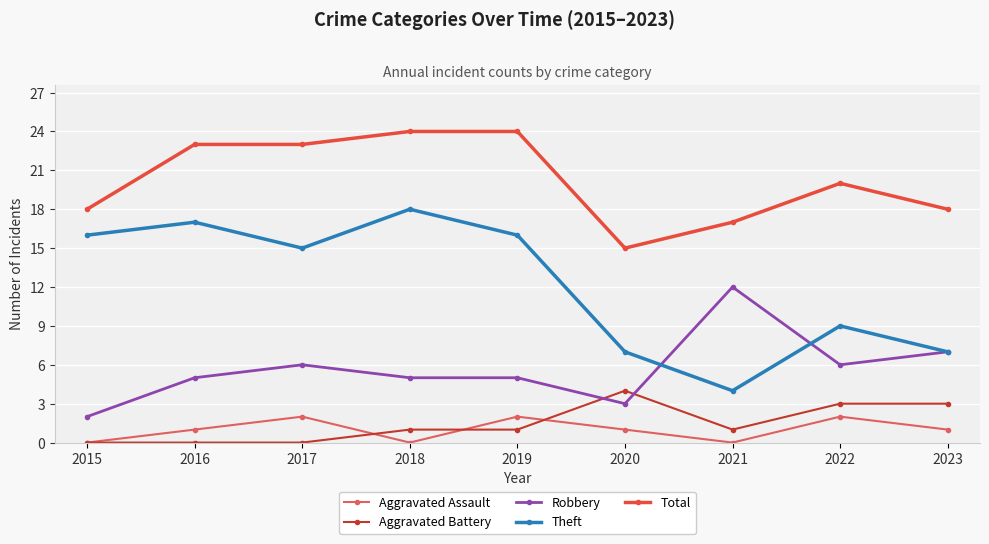

What is the value of the Aggravated Battery point at the 6th from the left?

4